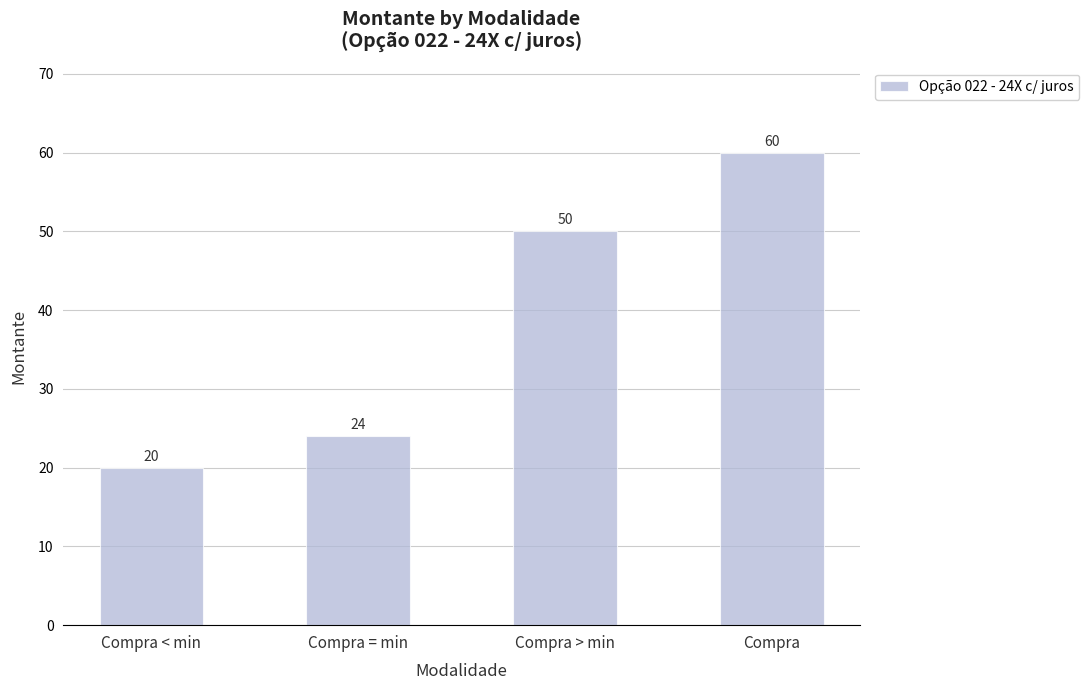

How many data points are less than 50?

2